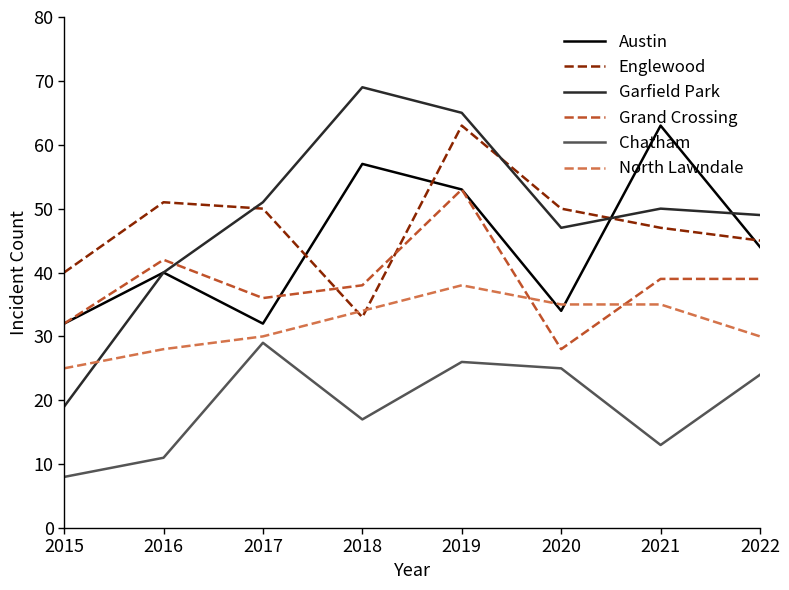

Which series has the largest range (max minus min)?

Garfield Park